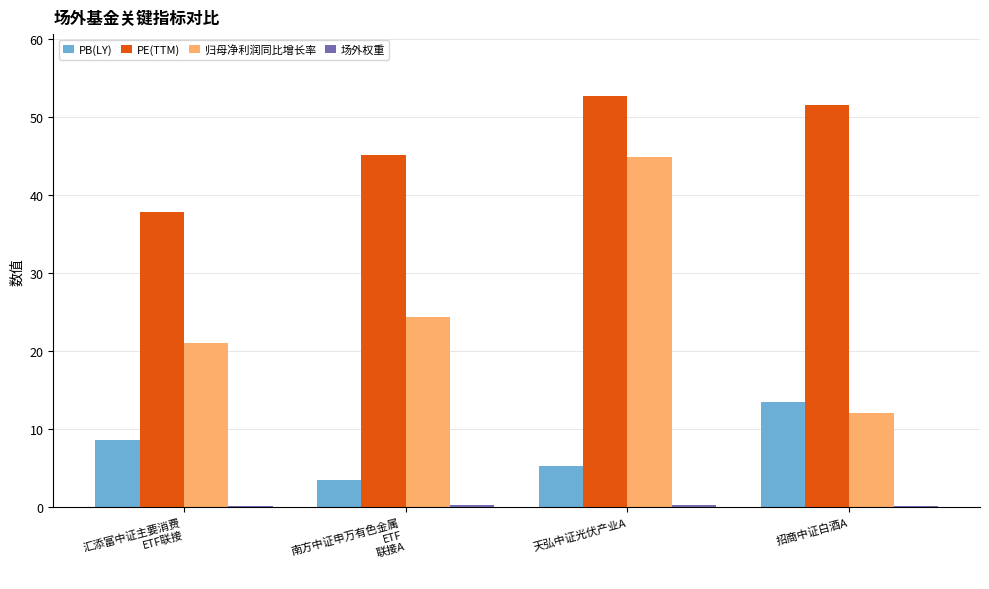

At which category is the sum across all series the highest?

天弘中证光伏产业A